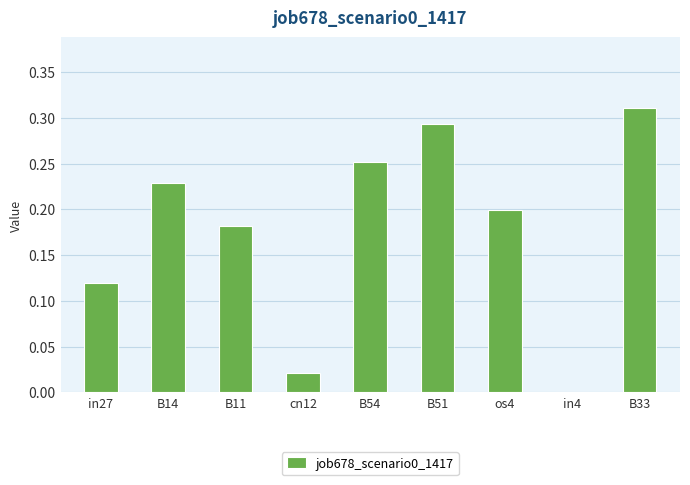

Are the bars grouped side by side (vs. stacked)?

No